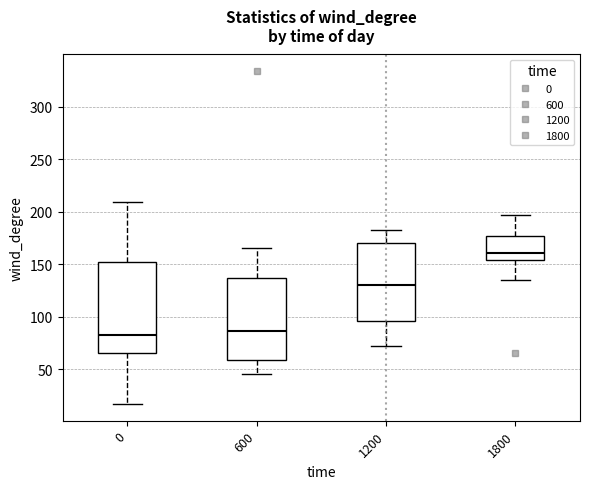

Which box is the tallest, from its lower edge to its upper edge?

0